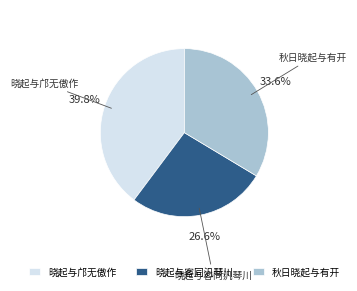

Count the number of slices in the pie.

3